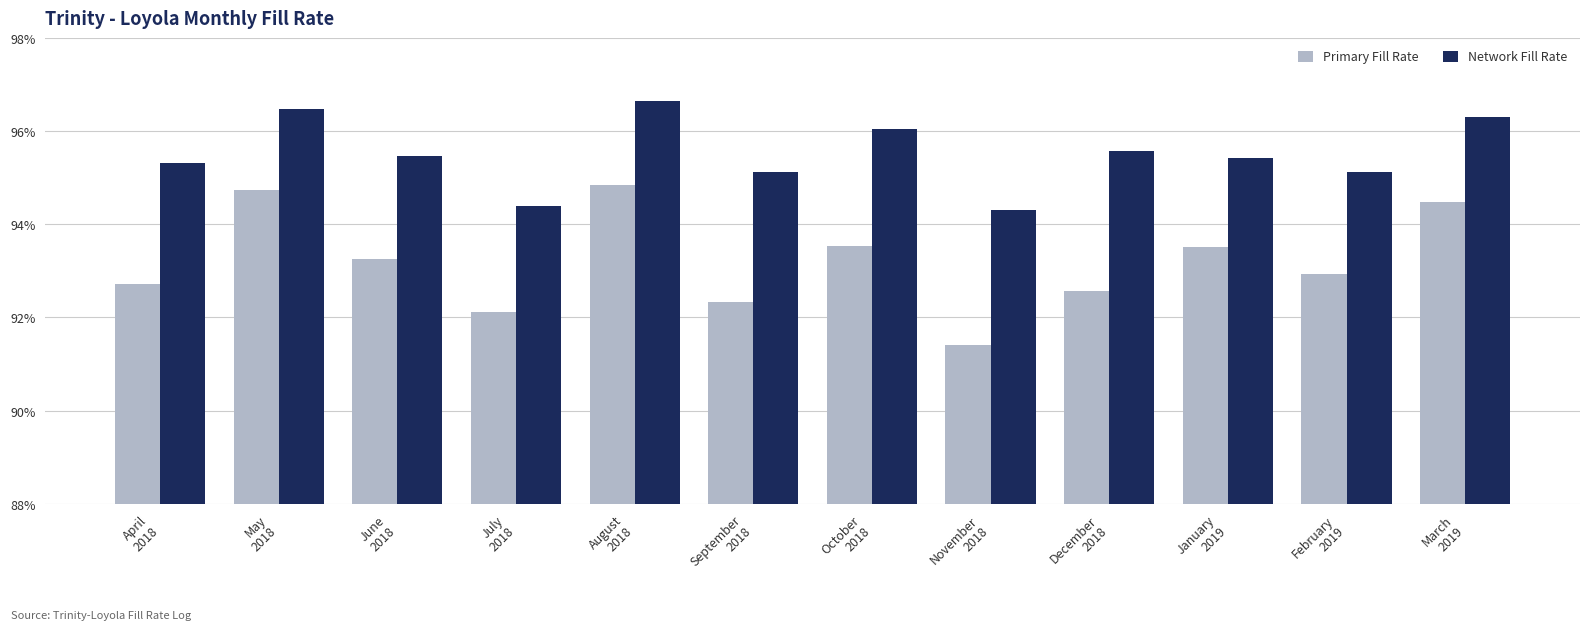

The Network Fill Rate series shows 0.3 at December
2018. True or false?

False